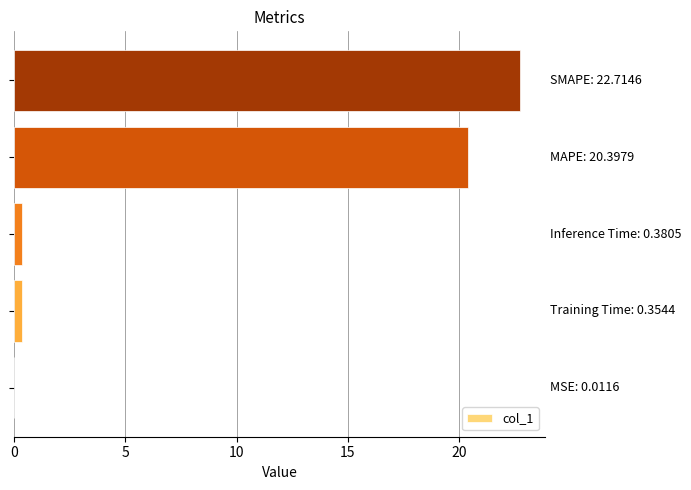

What is the sum of all values?

43.9